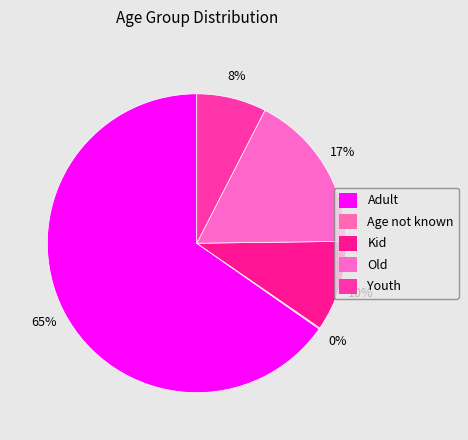

Which category has the smallest portion of the pie?

Age not known